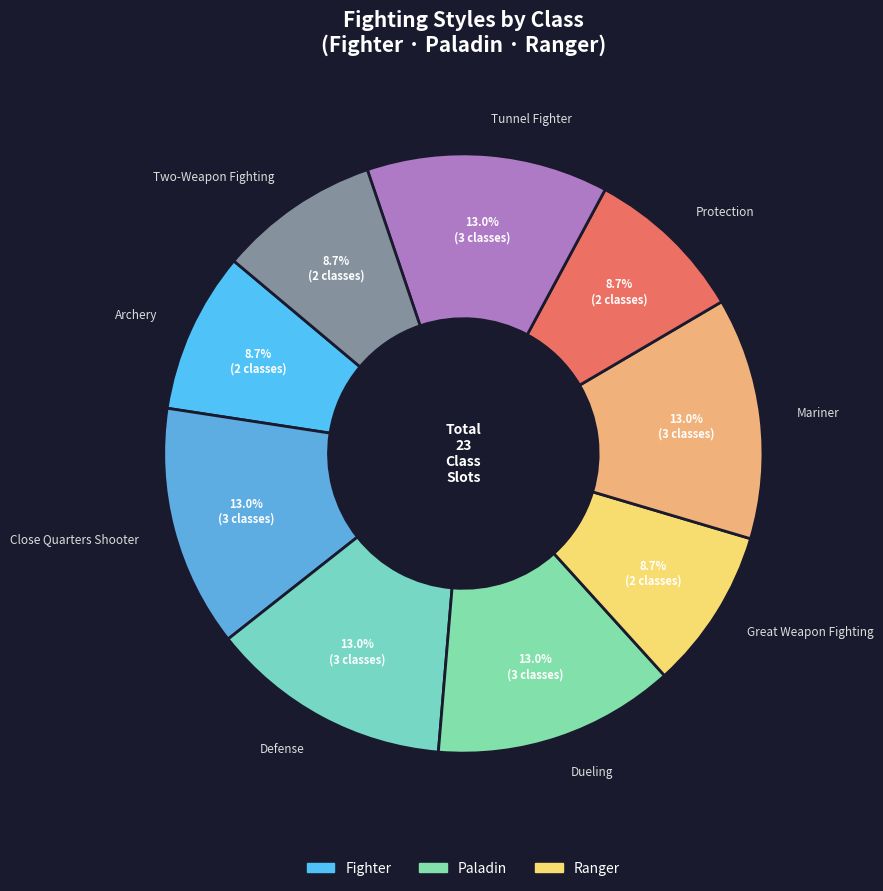

What is the ratio of the value at Tunnel Fighter to the value at Dueling?

1.0